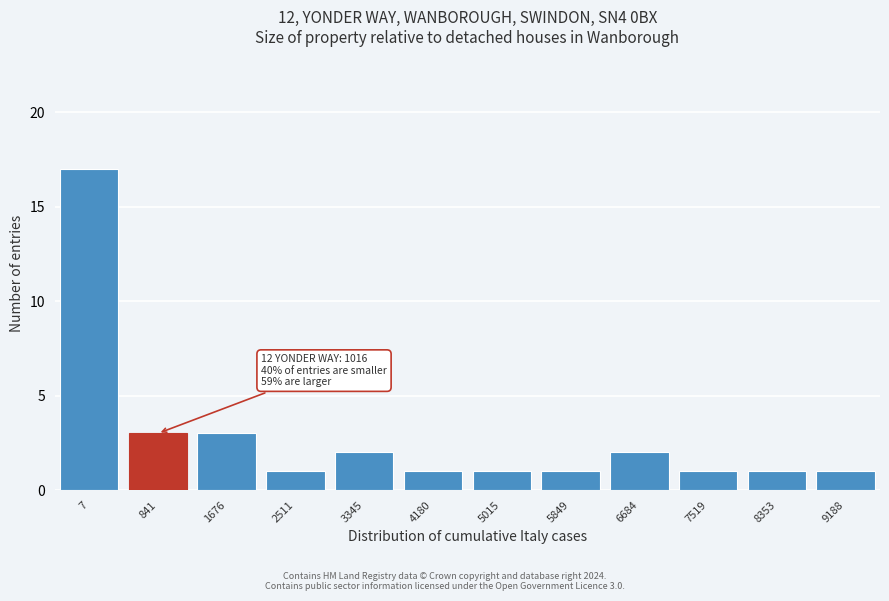

Reading right to left, what are all the values shown in this chart?

9188=1	8353=1	7519=1	6684=2	5849=1	5015=1	4180=1	3345=2	2511=1	1676=3	841=3	7=17